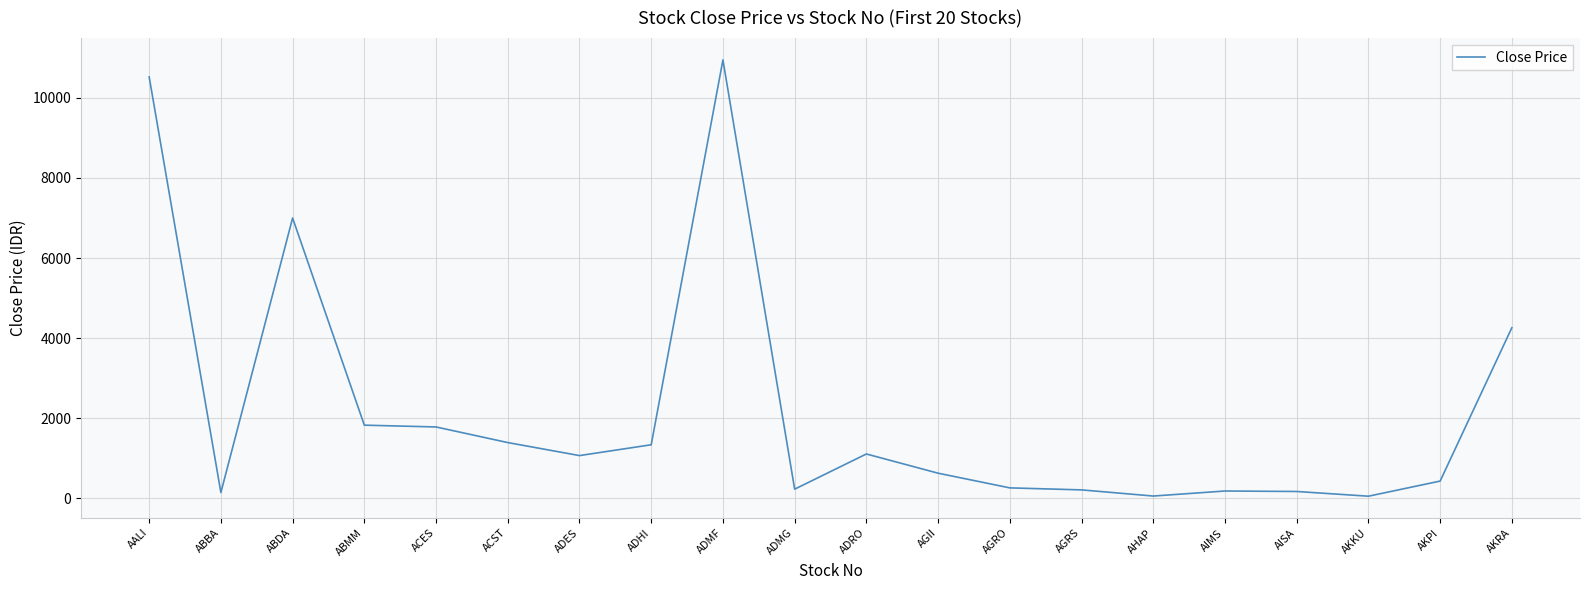

What is the change in value from ABBA to ADMG?

+84